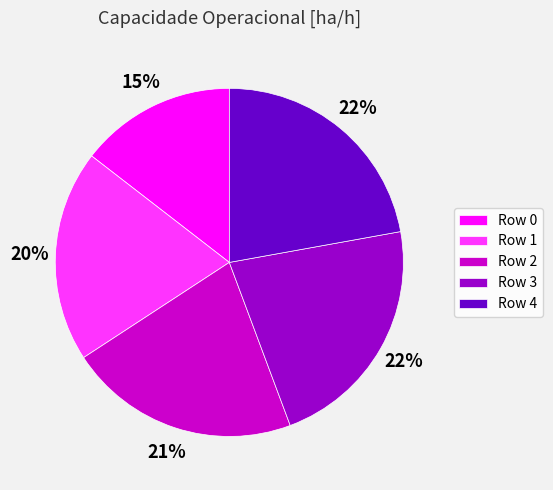

How many segments does this pie chart have?

5